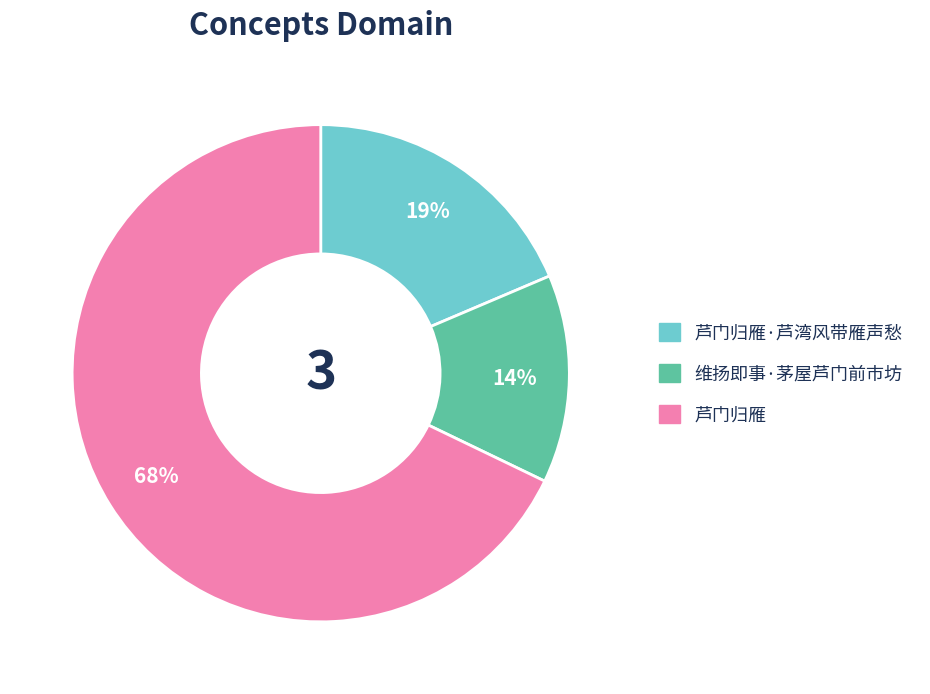

Is there any slice that represents more than half of the pie?

Yes